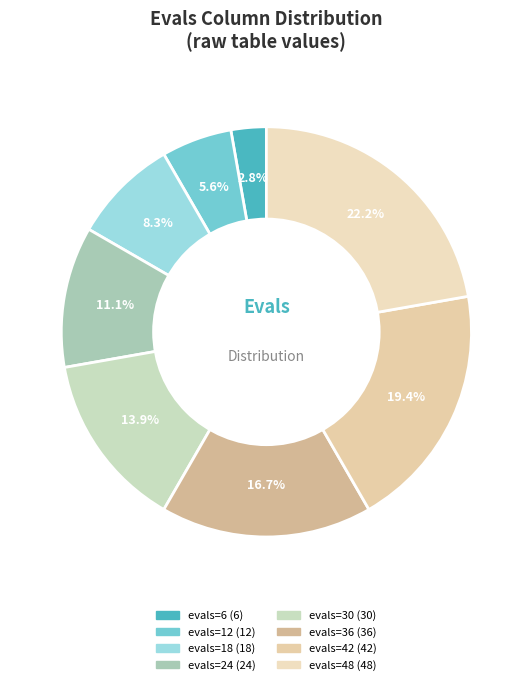

Is it true that evals=24 is 3% of the pie?

False